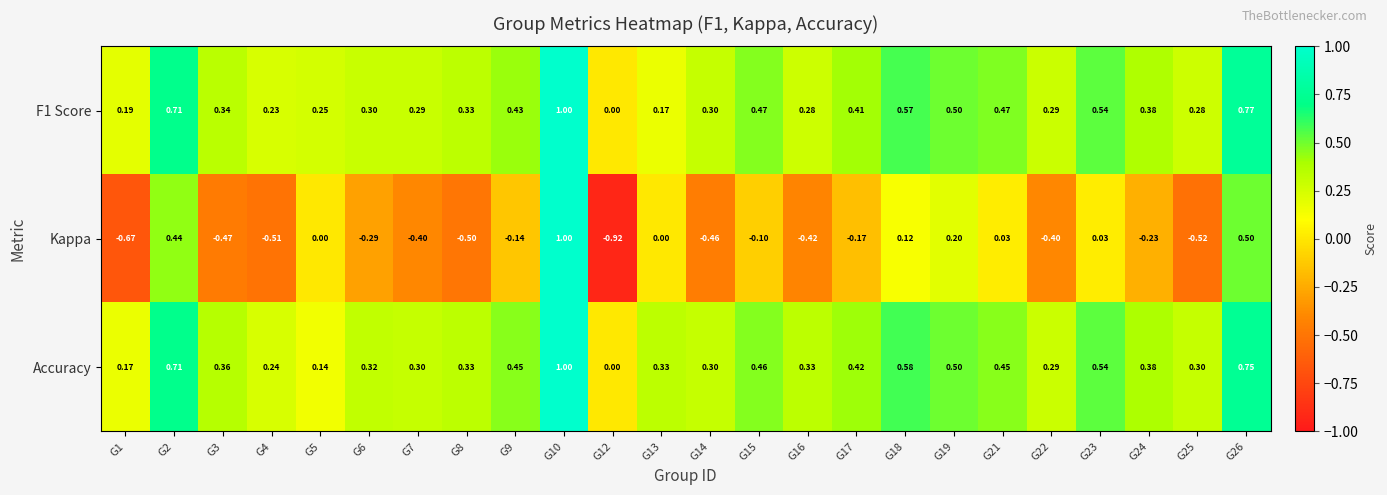

Between G16 and G21, which series saw the biggest shift?

Kappa